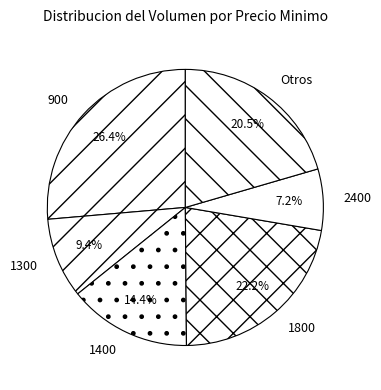

Does 2400 account for over 50% of the chart?

No